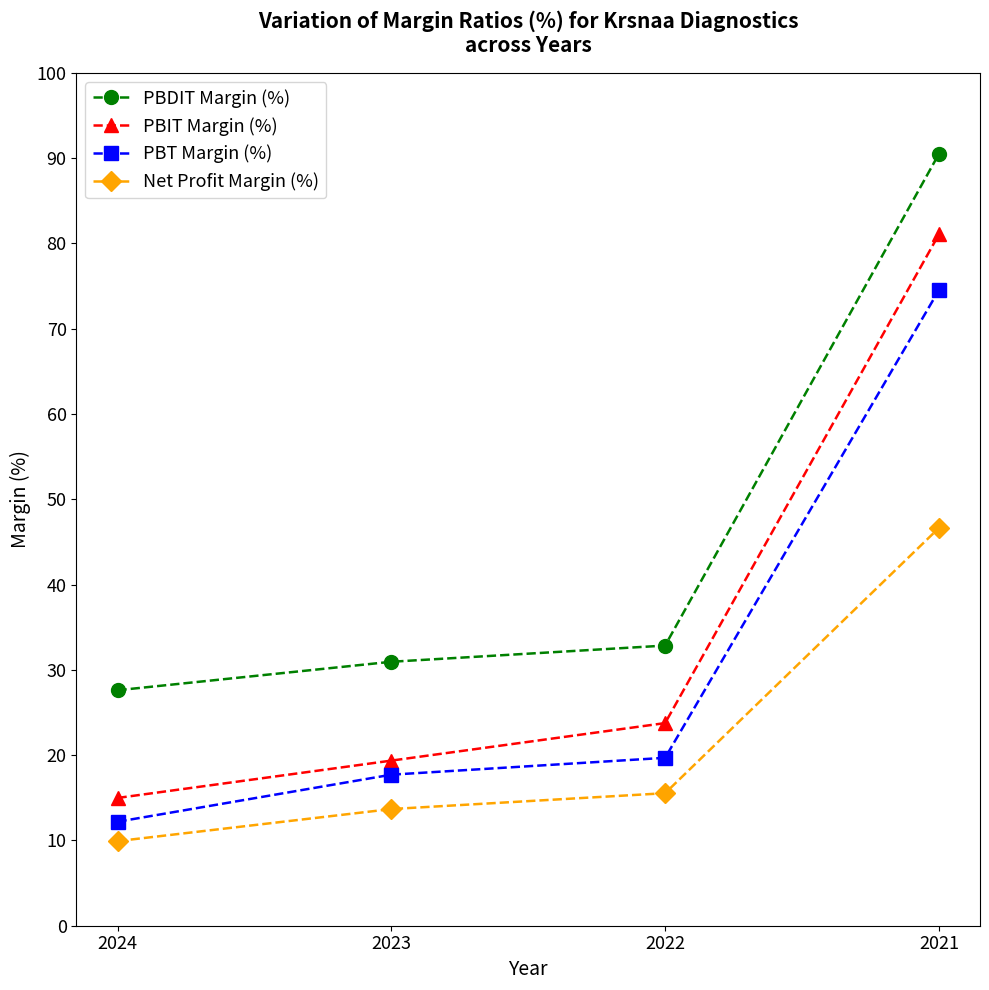

The value of PBIT Margin (%) at 2023 is 19.4. True or false?

True